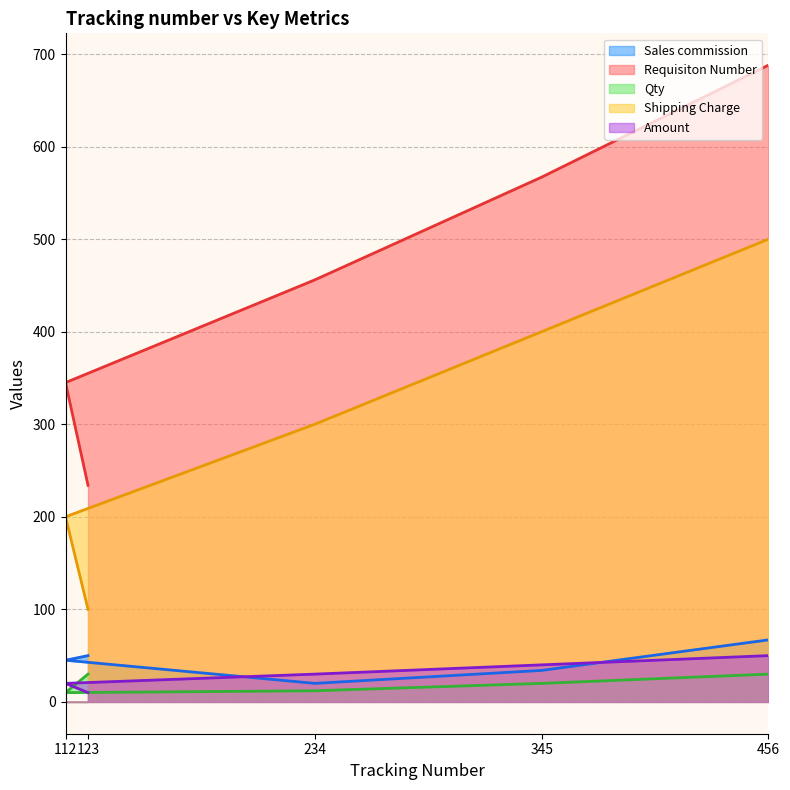

True or false: Shipping Charge has more than 0 points higher than both neighbors.

False